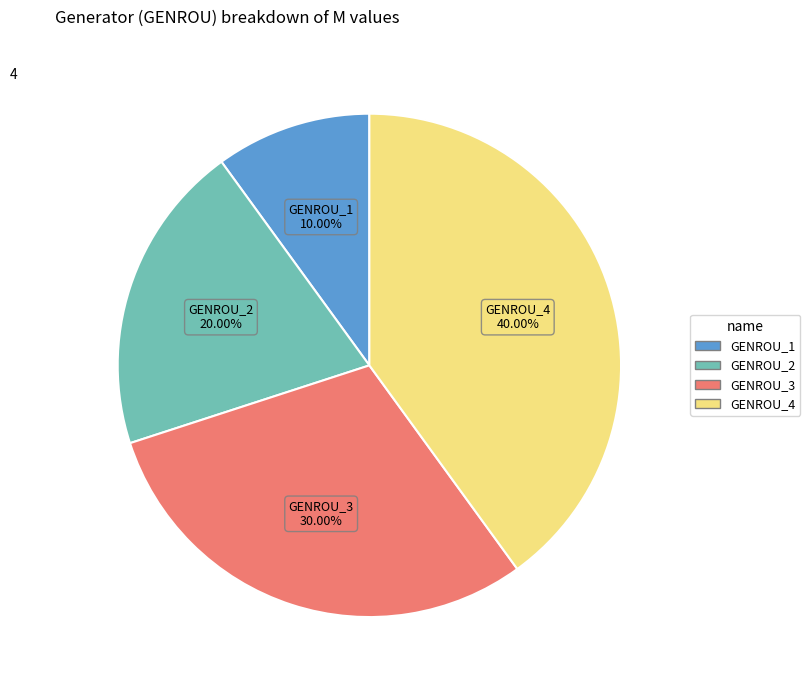

How much of the chart is everything except GENROU_1?

90.0%